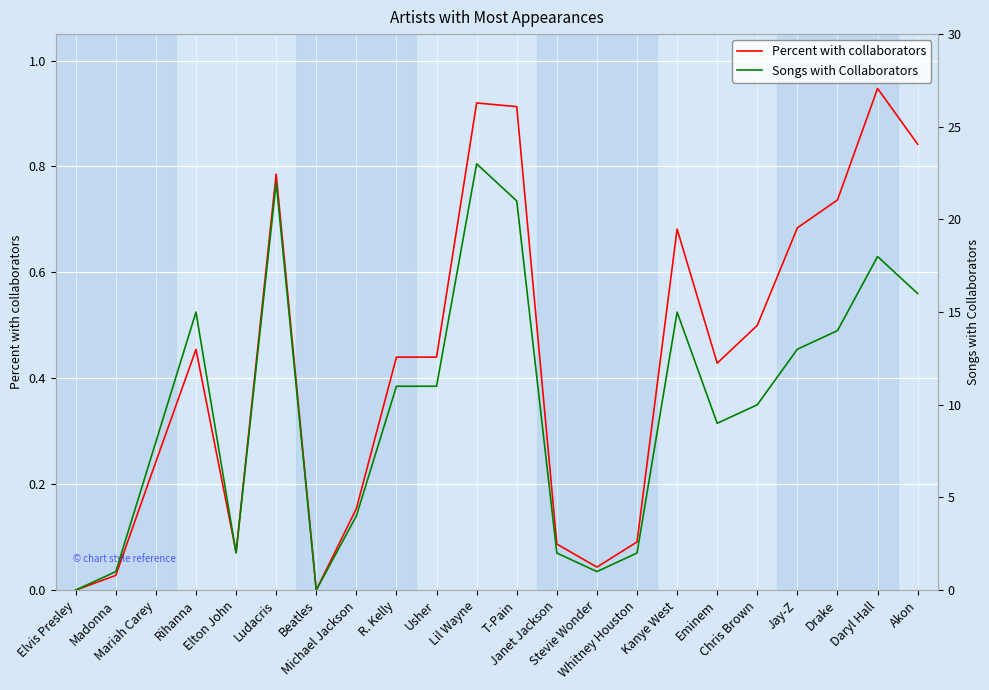

True or false: Songs with Collaborators and Percent with collaborators intersect in this chart.

False